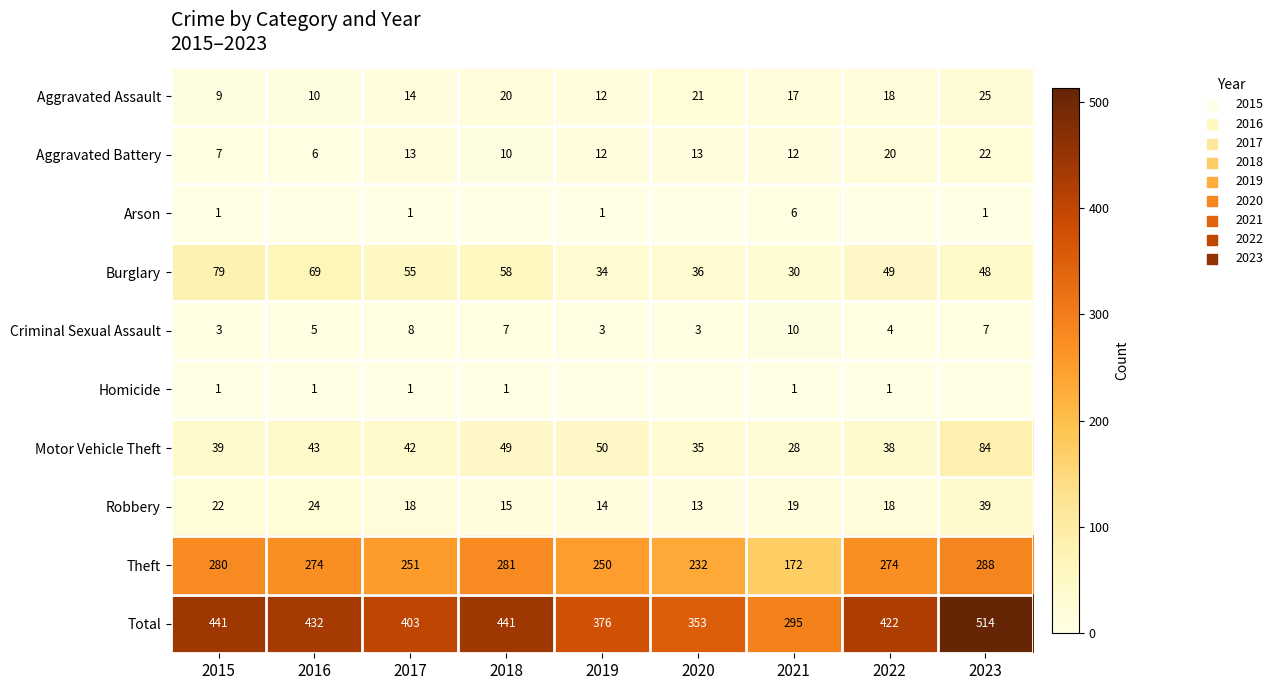

How many values in the Aggravated Assault series are below 17?

4